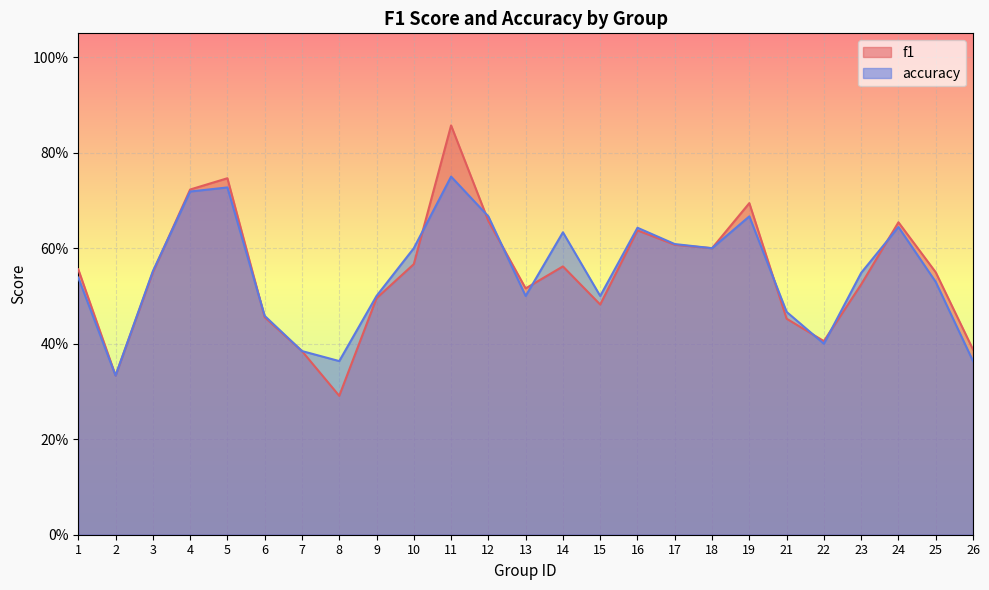

Reading right to left, what are all the values shown in this chart?

f1: 0.4	0.5	0.7	0.5	0.4	0.5	0.7	0.6	0.6	0.6	0.5	0.6	0.5	0.7	0.9	0.6	0.5	0.3	0.4	0.5	0.7	0.7	0.5	0.3	0.6
accuracy: 0.4	0.5	0.6	0.5	0.4	0.5	0.7	0.6	0.6	0.6	0.5	0.6	0.5	0.7	0.8	0.6	0.5	0.4	0.4	0.5	0.7	0.7	0.6	0.3	0.5